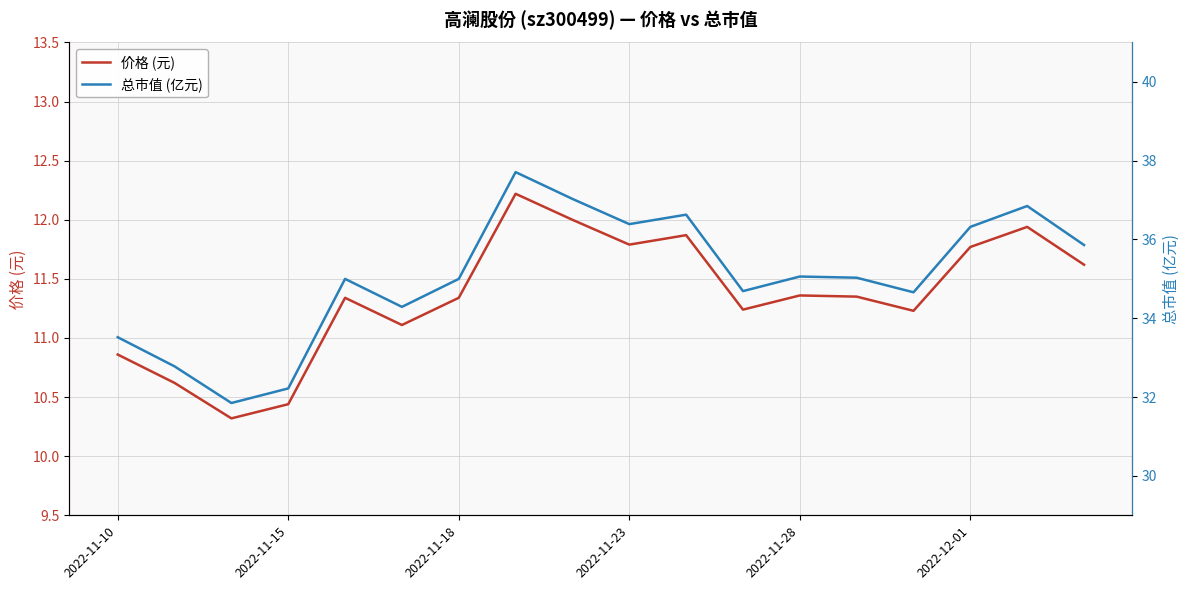

The 价格 (元) series shows 3.0 at 2022-12-01. True or false?

False